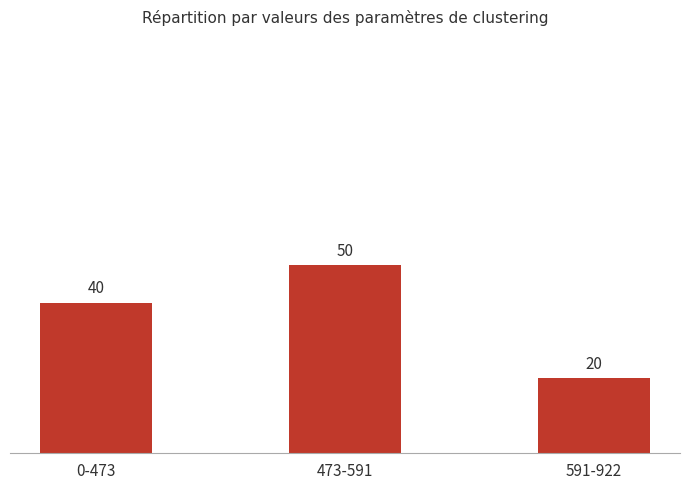

What is the label of the 1st bar from the right?

591-922